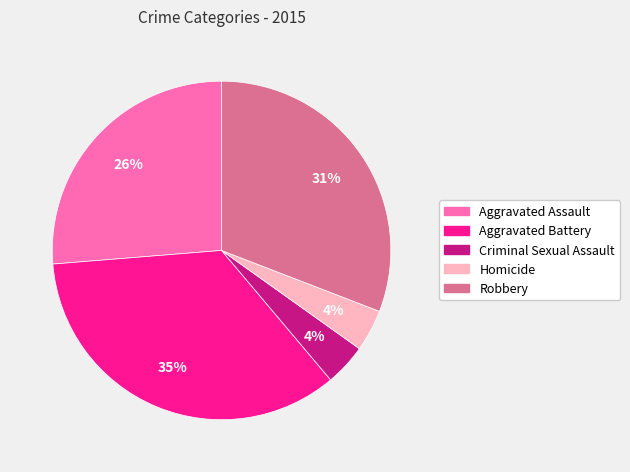

Combined, do Criminal Sexual Assault and Aggravated Battery account for over 50%?

No